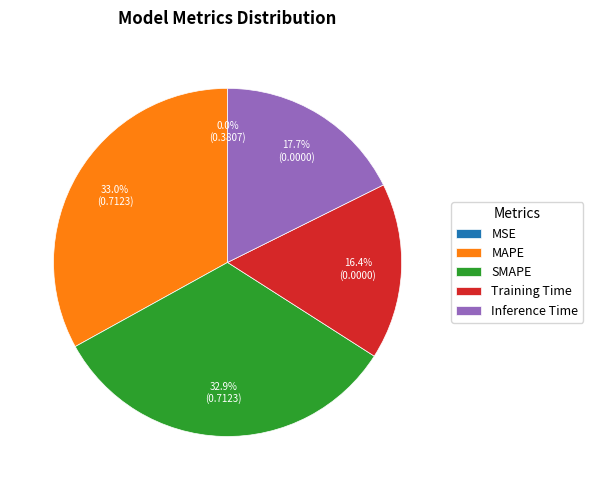

Does SMAPE represent more than half of the total?

No